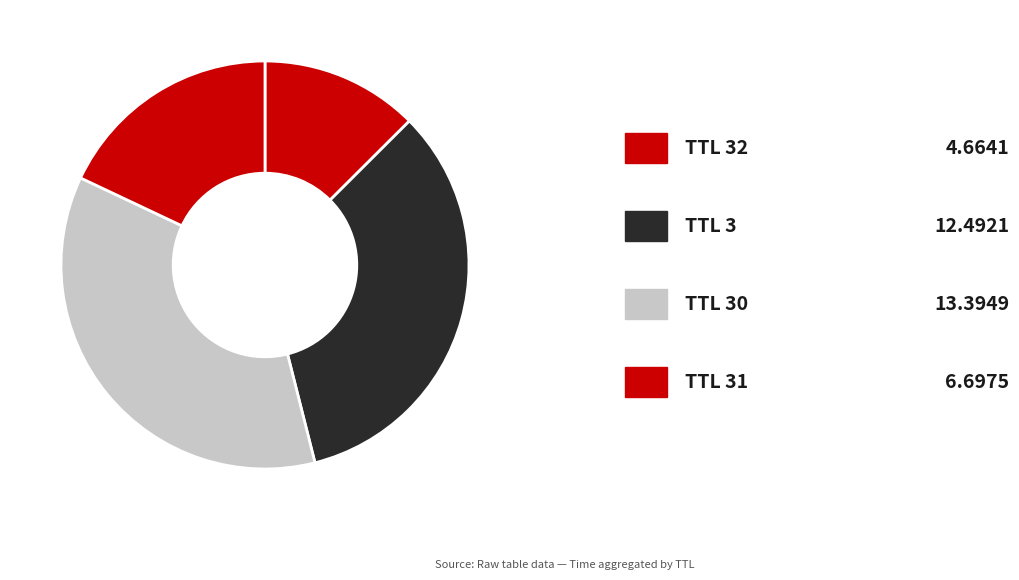

Is there a majority slice in this chart?

No